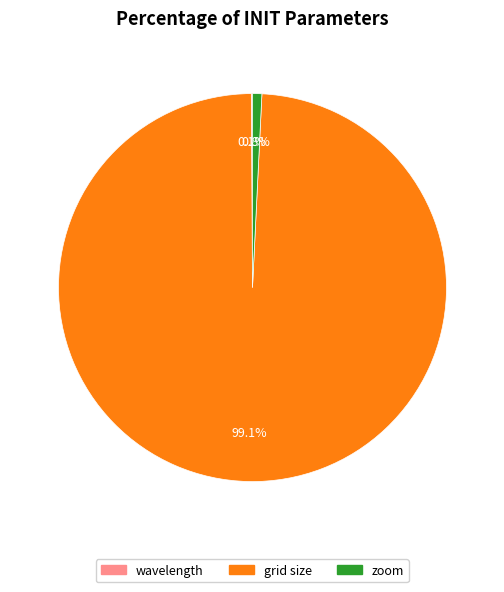

Combined, do grid size and zoom account for over 50%?

Yes